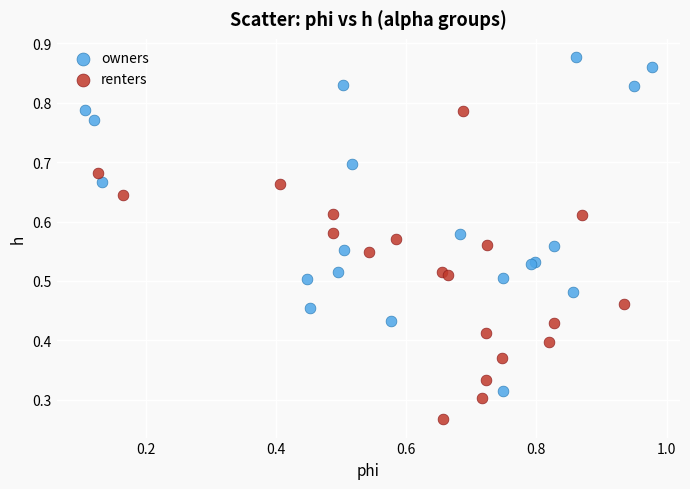

Which series contains the highest Y value?

owners